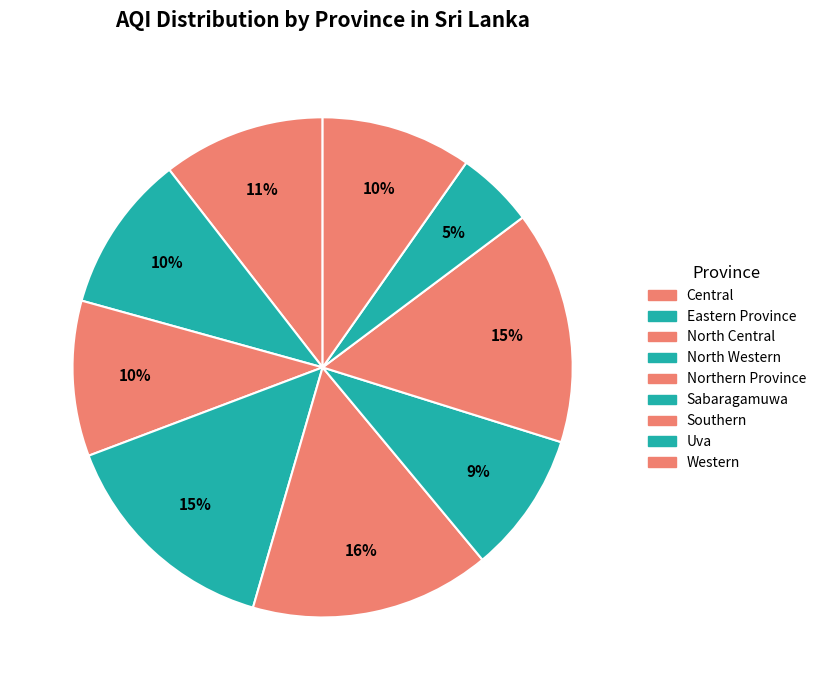

What portion of the pie excludes Uva?

95.0%